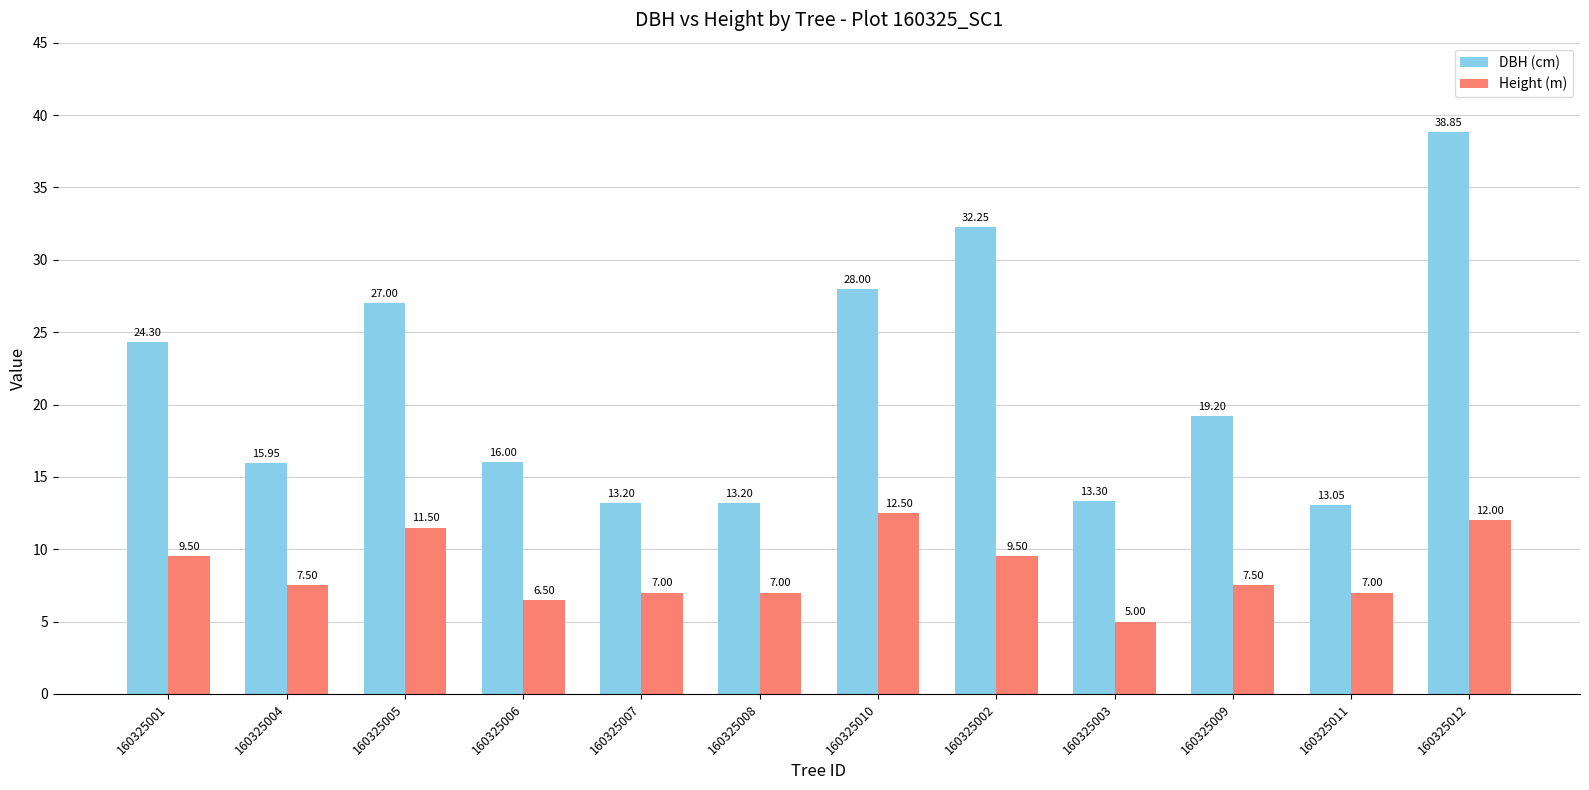

What is the minimum value shown in the chart?

5.0